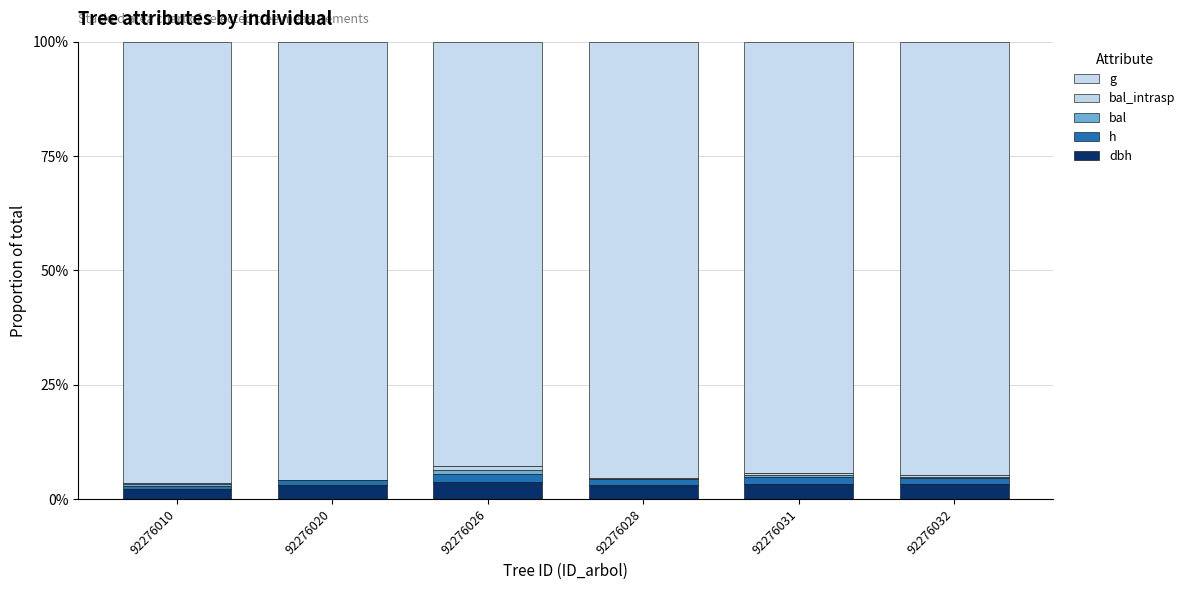

What is the average value of the bal_intrasp series?

0.3